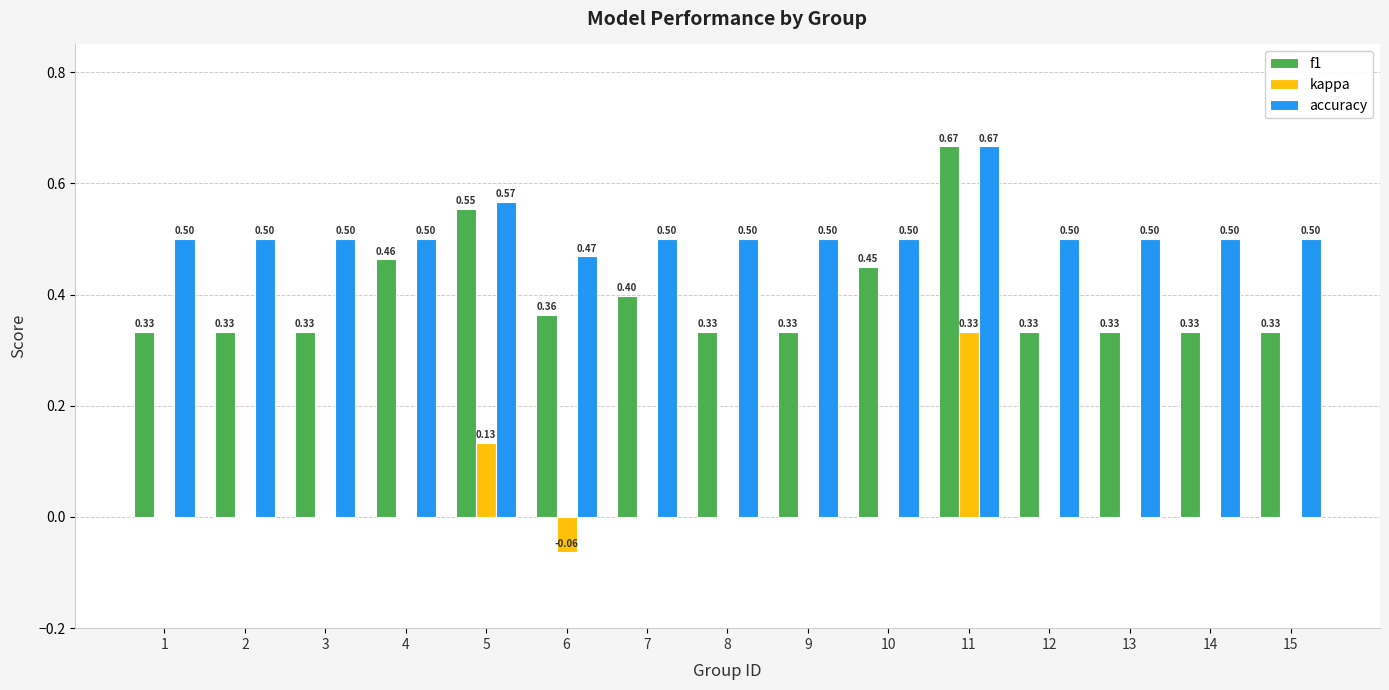

Are the bars horizontal?

No